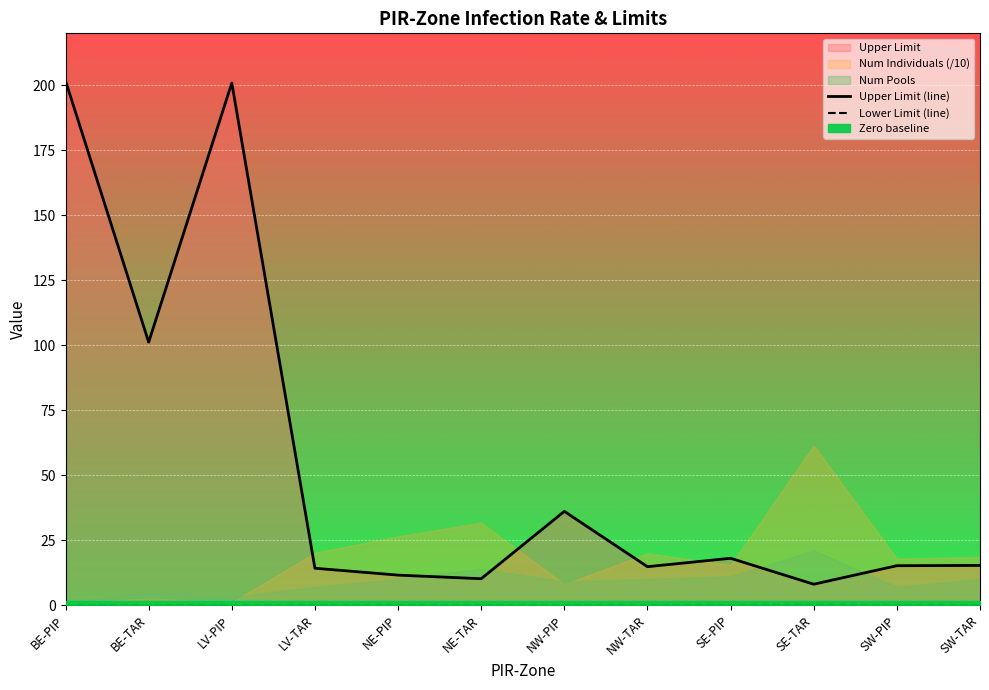

True or false: Lower Limit (line) and Upper Limit (line) intersect in this chart.

False